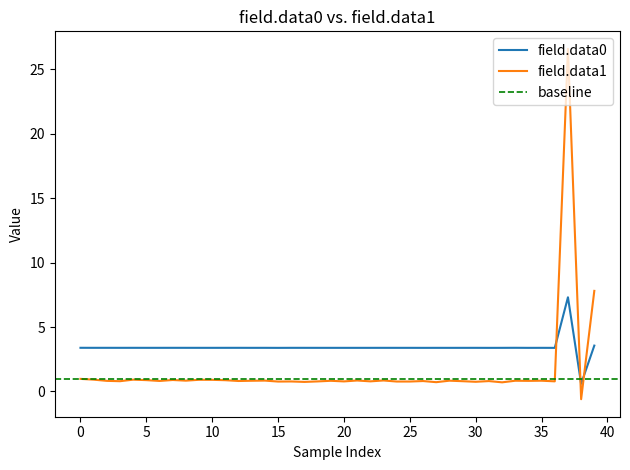

Is the value of field.data1 at 39 greater than the value of field.data0 at 33?

Yes